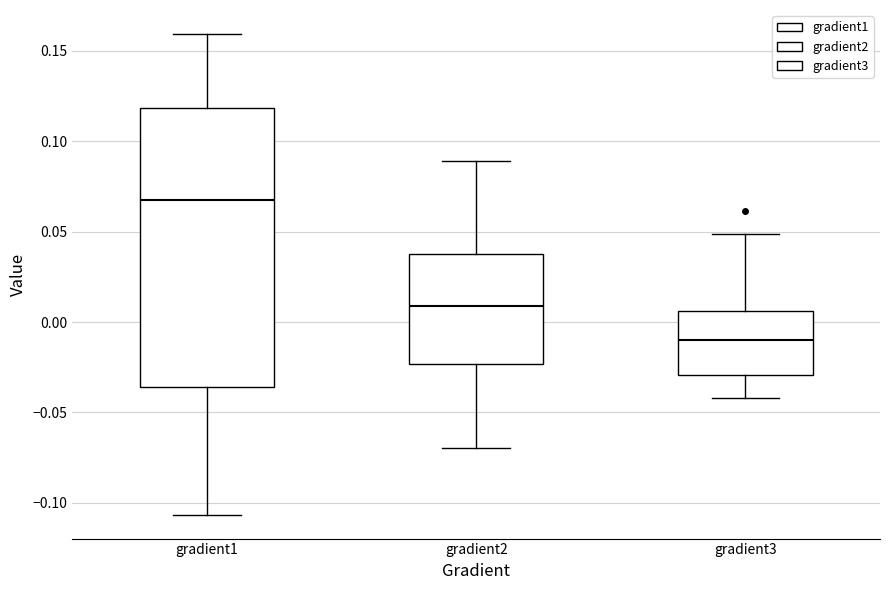

Comparing the boxes themselves (not the whiskers), which one is the tallest?

gradient1